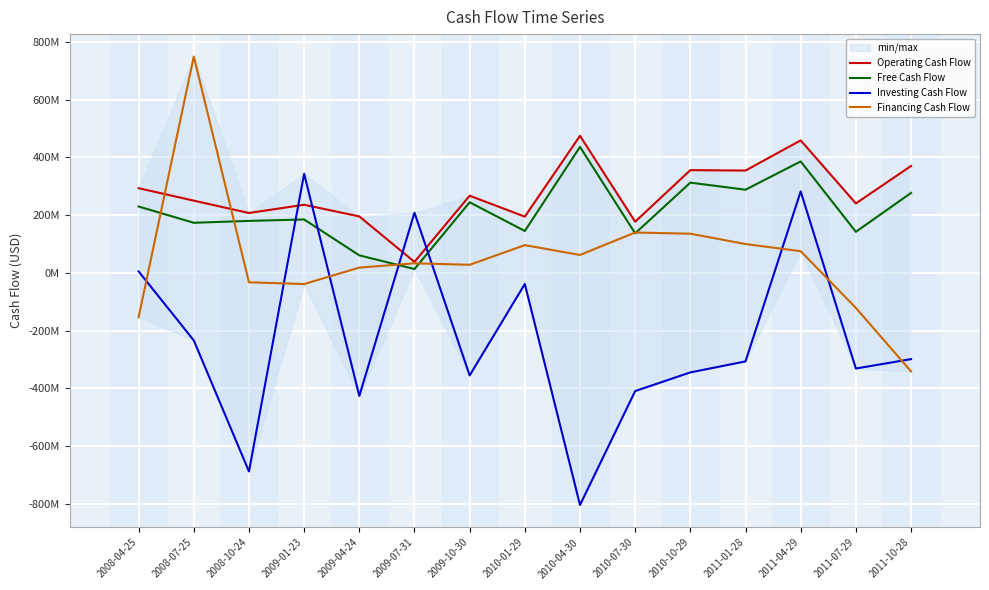

What is the minimum value shown in the chart?

-803200000